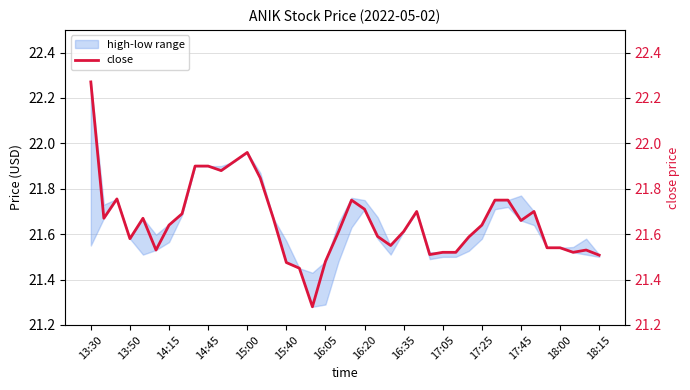

What is the difference between the maximum and minimum values?

1.0